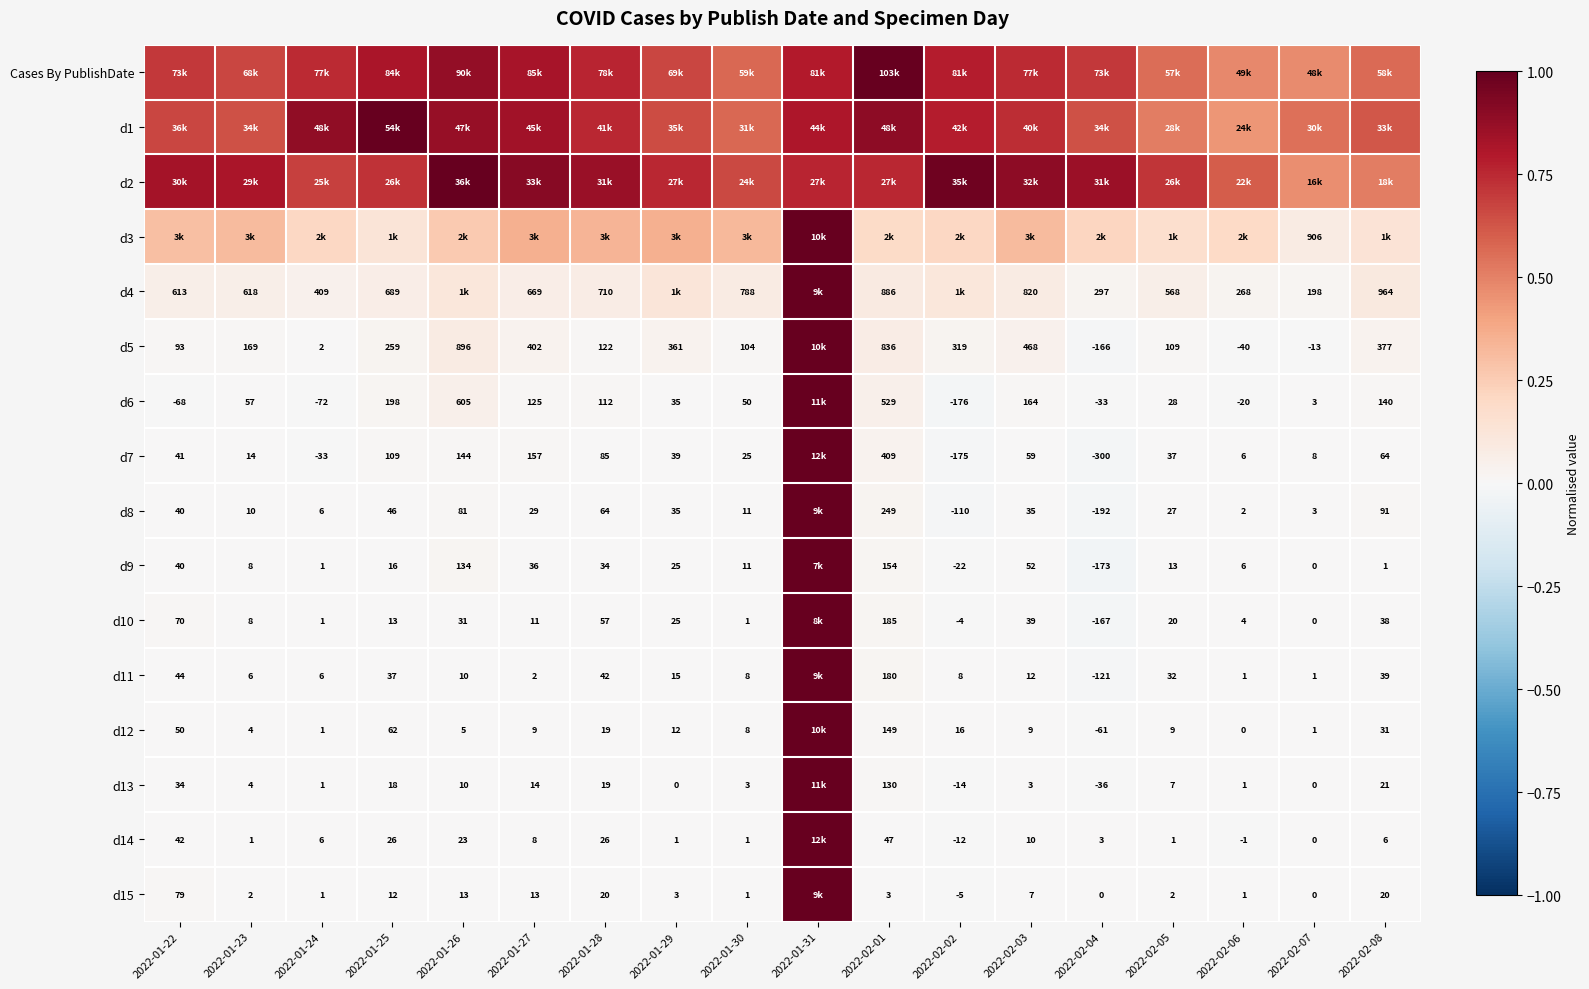

At how many categories does at least one series exceed 0?

18